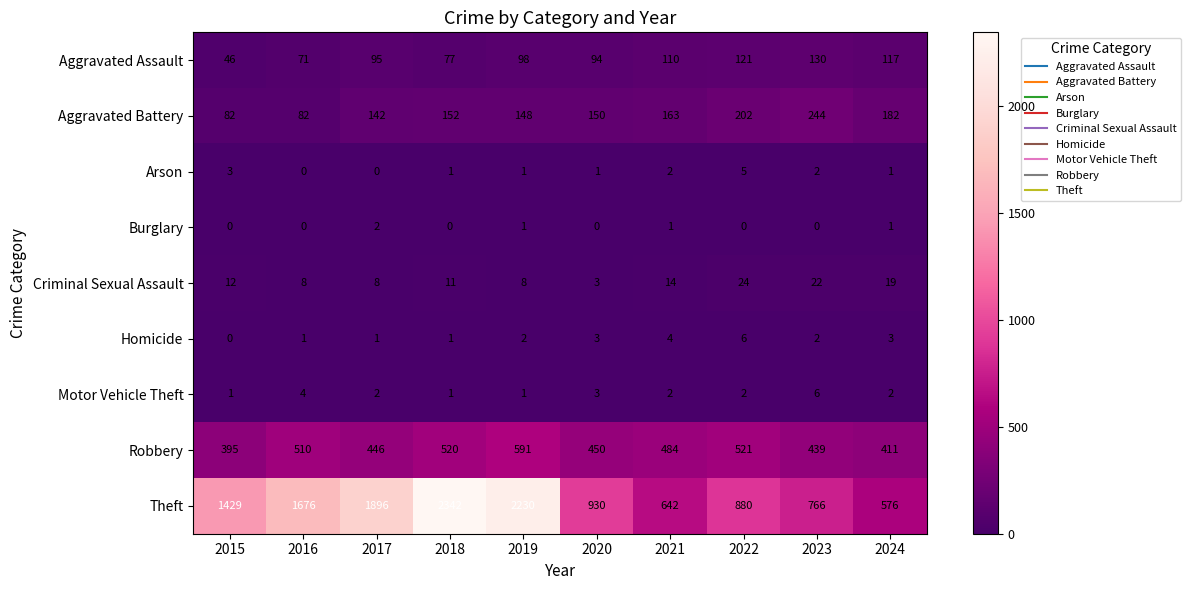

At how many categories does at least one series exceed 493?

10